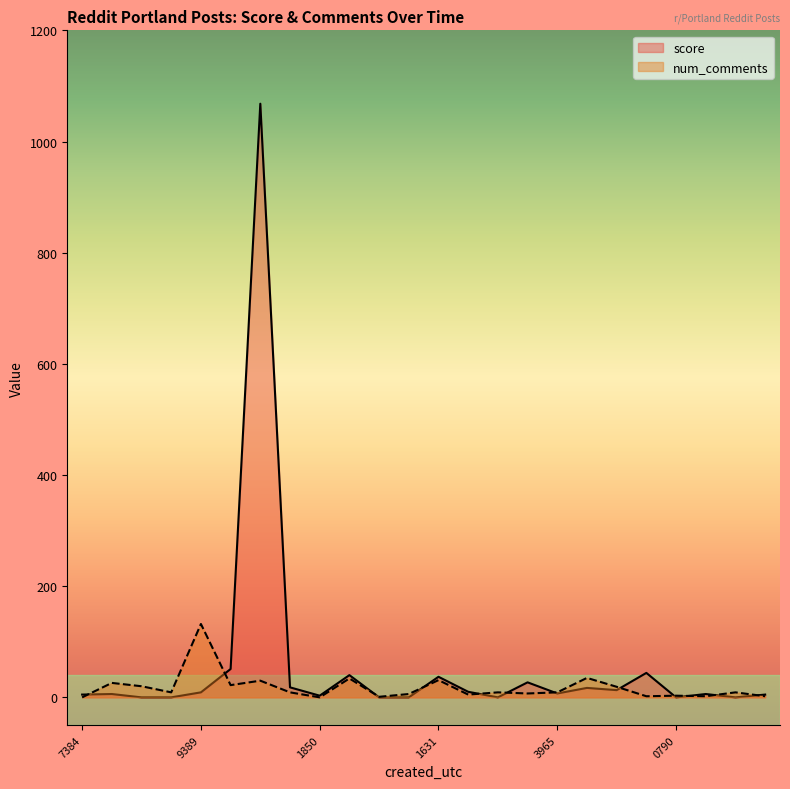

What is the maximum value for num_comments?

132